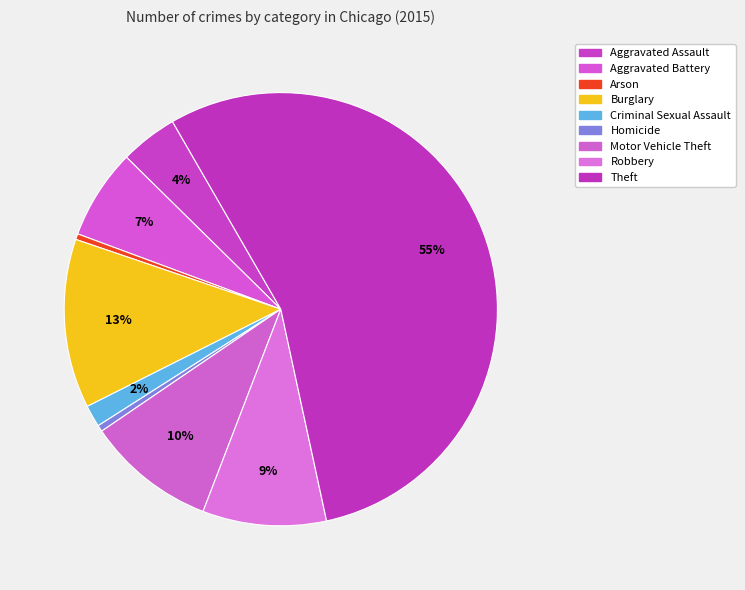

Which has a higher value, Criminal Sexual Assault or Arson?

Criminal Sexual Assault